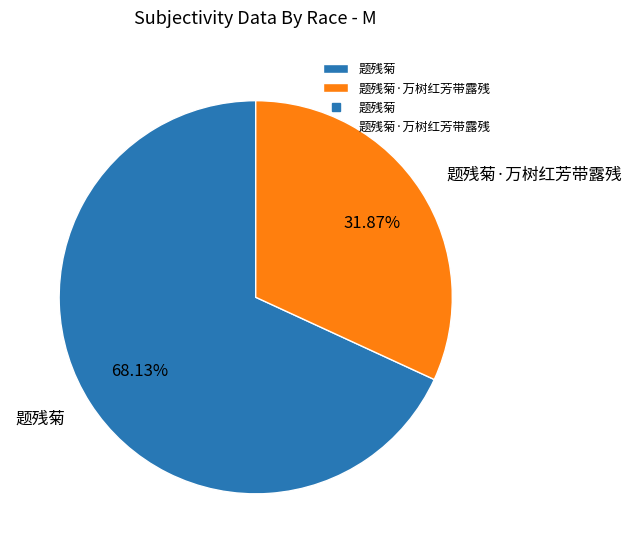

Does 题残菊 account for over 50% of the chart?

Yes